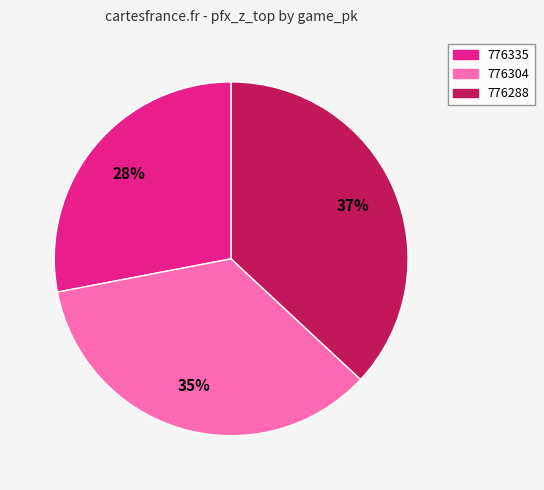

Which slice is the largest?

776288